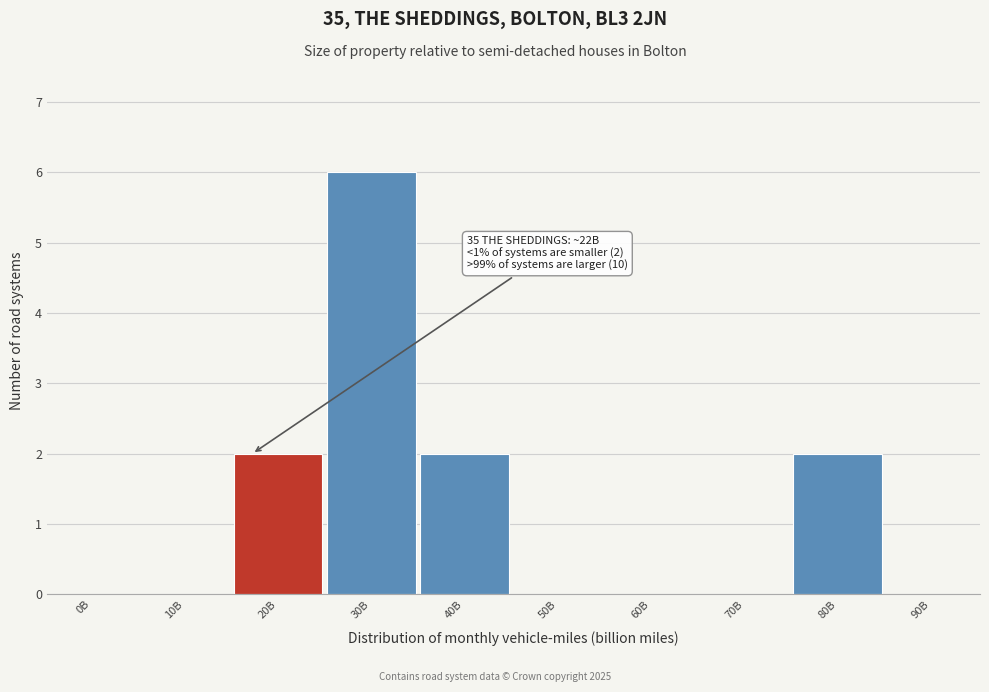

Reading right to left, transcribe all the data shown in this chart.

90B=0	80B=2	70B=0	60B=0	50B=0	40B=2	30B=6	20B=2	10B=0	0B=0